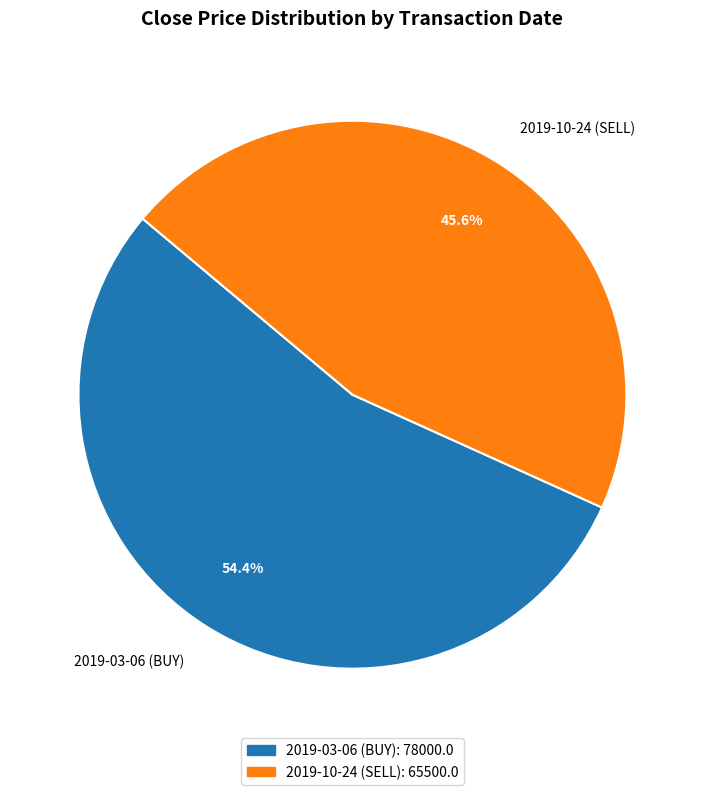

To the nearest percent, what portion does 2019-10-24 (SELL) represent?

46%